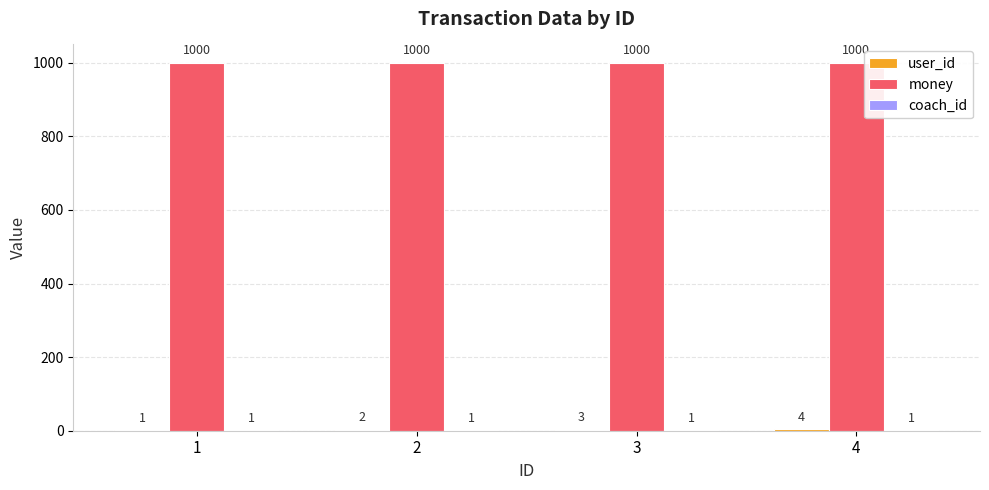

Read the money value at 4.

1000